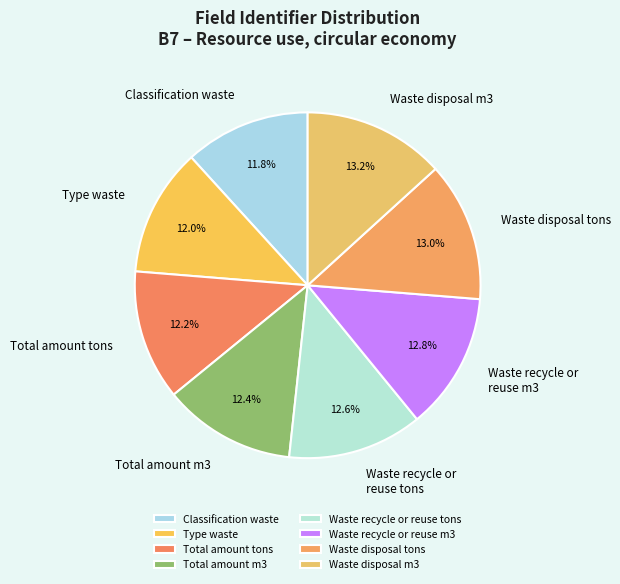

What is the ratio of the value at Total amount m3 to the value at Total amount tons?

1.0